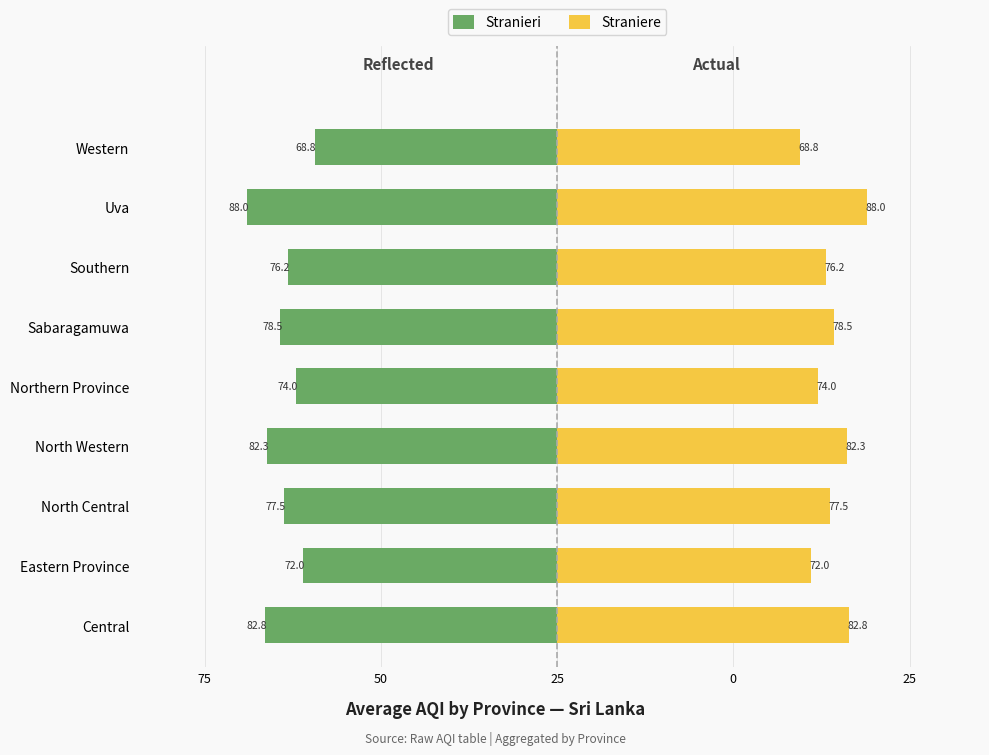

How many bars are there in total?

18